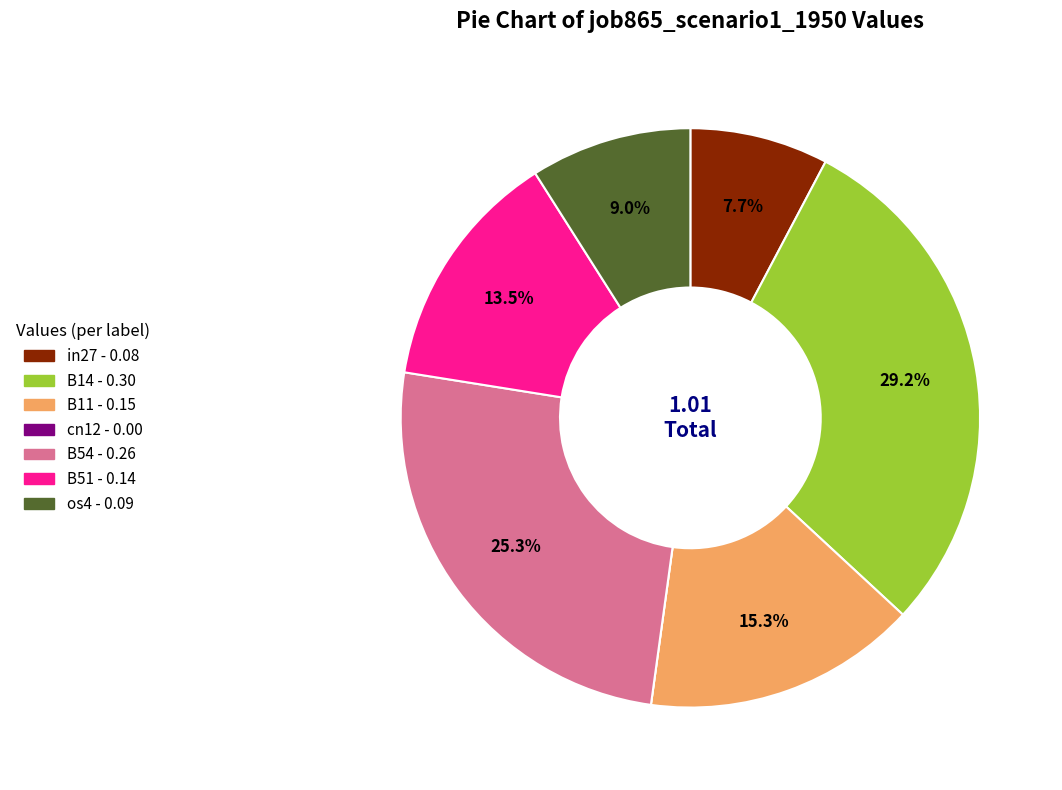

Do B54 and B11 together represent more than half of the pie?

No